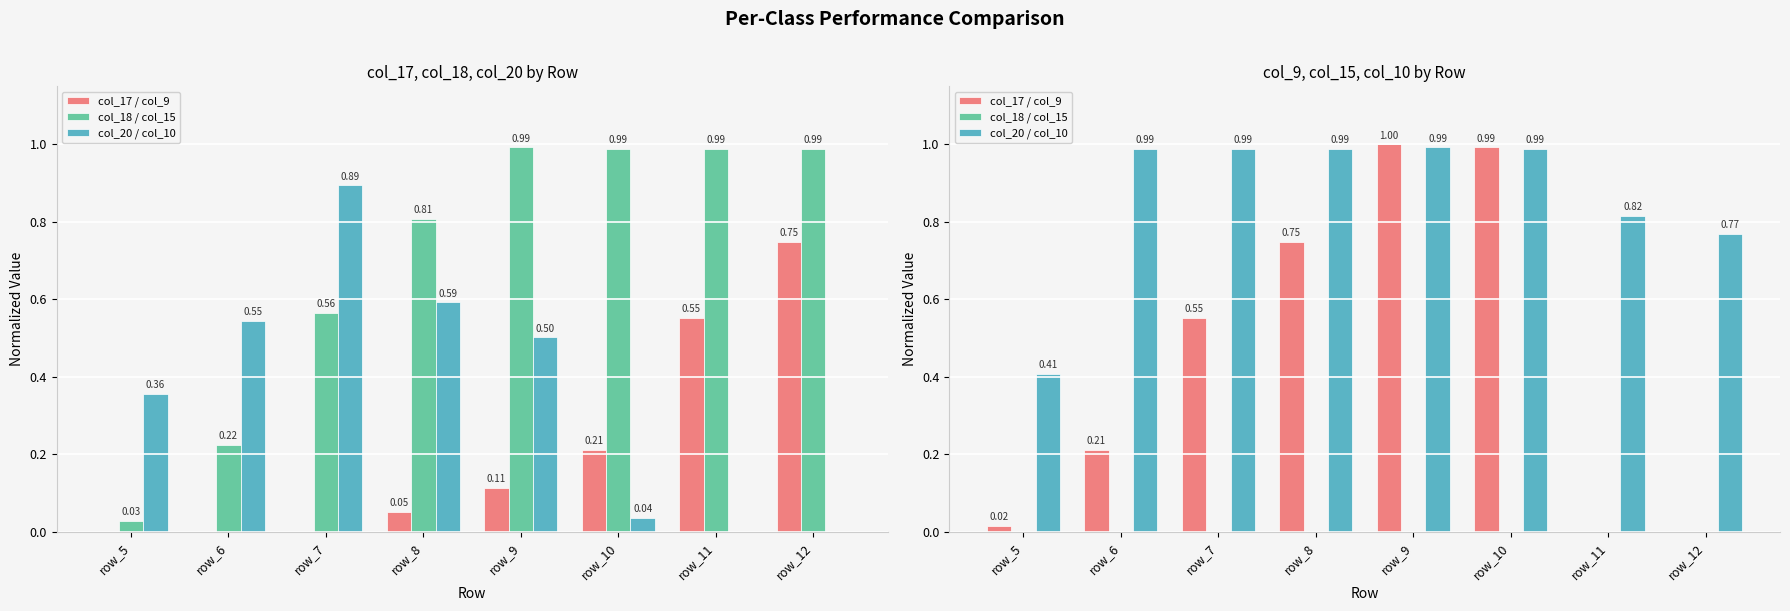

Reading left to right, transcribe all the data shown in this chart.

col_17 / col_9: 0.0	0.2	0.6	0.7	1.0	1.0	0.0	0.0
col_18 / col_15: 0.0	0.0	0.0	0.0	0.0	0.0	0.0	0.0
col_20 / col_10: 0.4	1.0	1.0	1.0	1.0	1.0	0.8	0.8